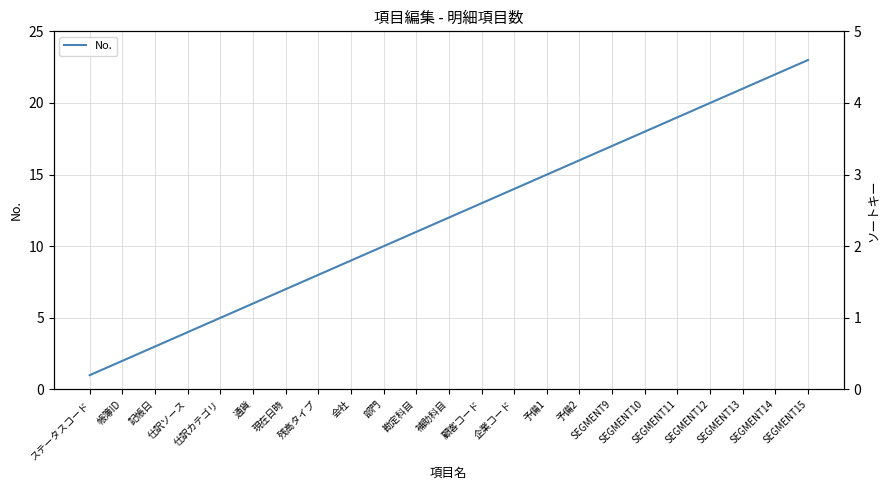

Where is the data nearest to the value 12?

補助科目